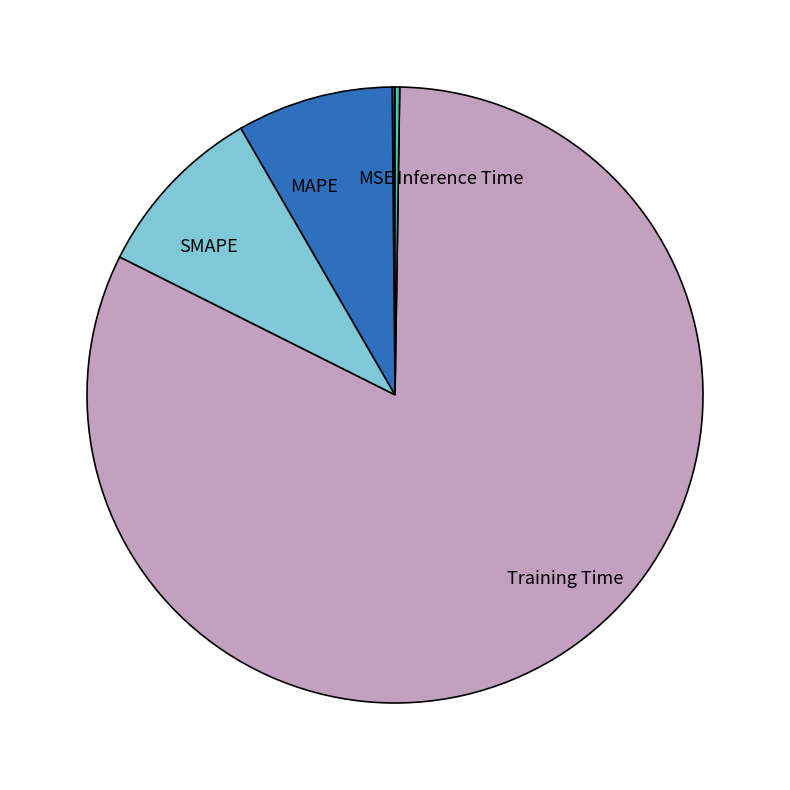

Which slice is the largest?

Training Time